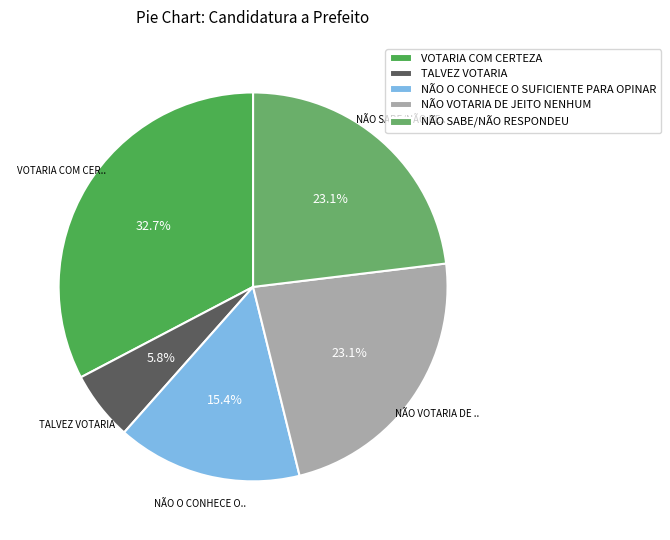

To the nearest percent, what portion does NÃO VOTARIA DE JEITO NENHUM represent?

23%